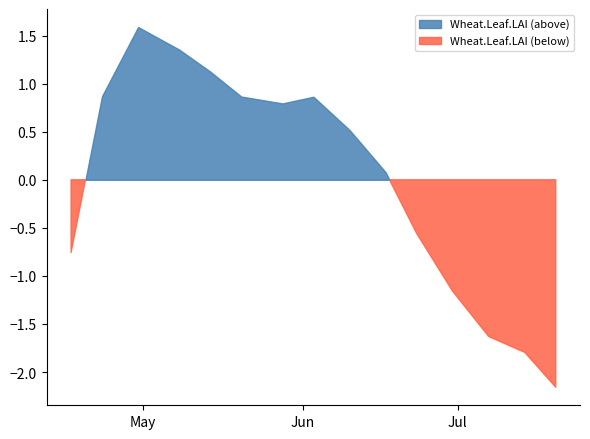

How many points are higher than both their immediate neighbors (excluding endpoints)?

2